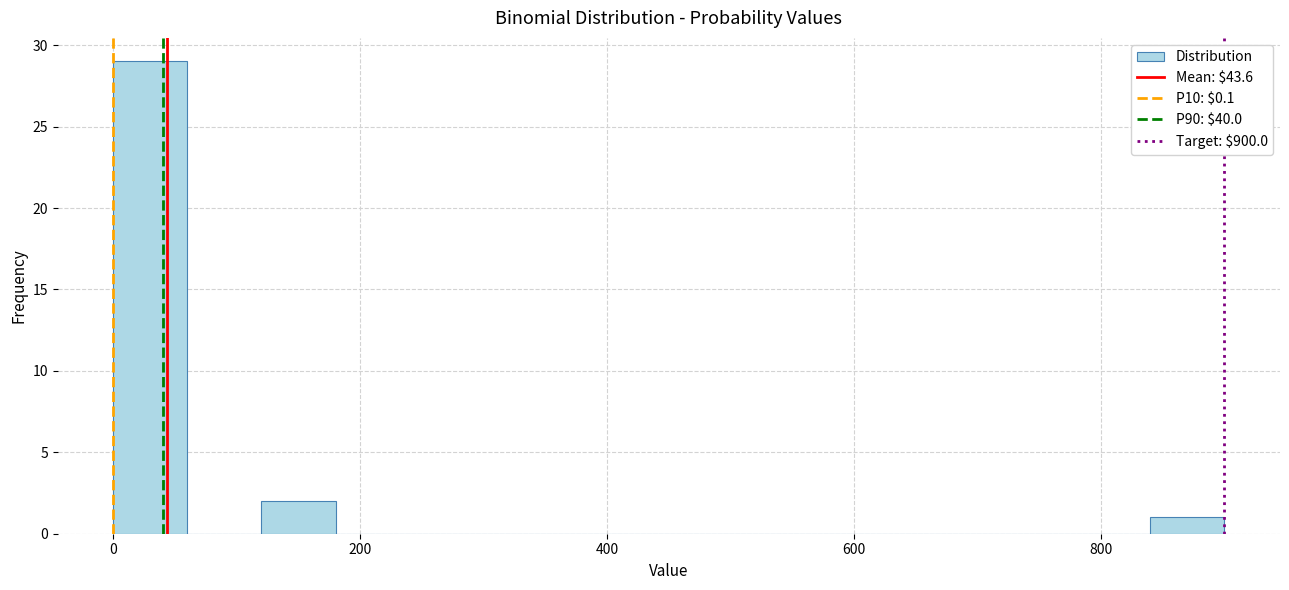

Around what value on the x-axis is the tallest bar? Give the approximate position of its centre, as read against the axis.

40